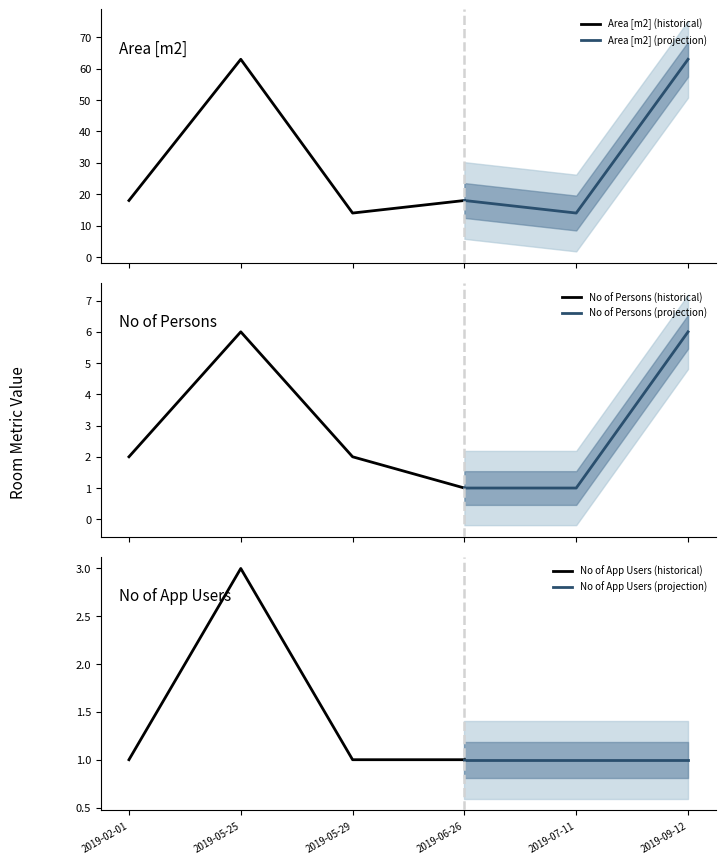

How many lines are shown in the chart?

3